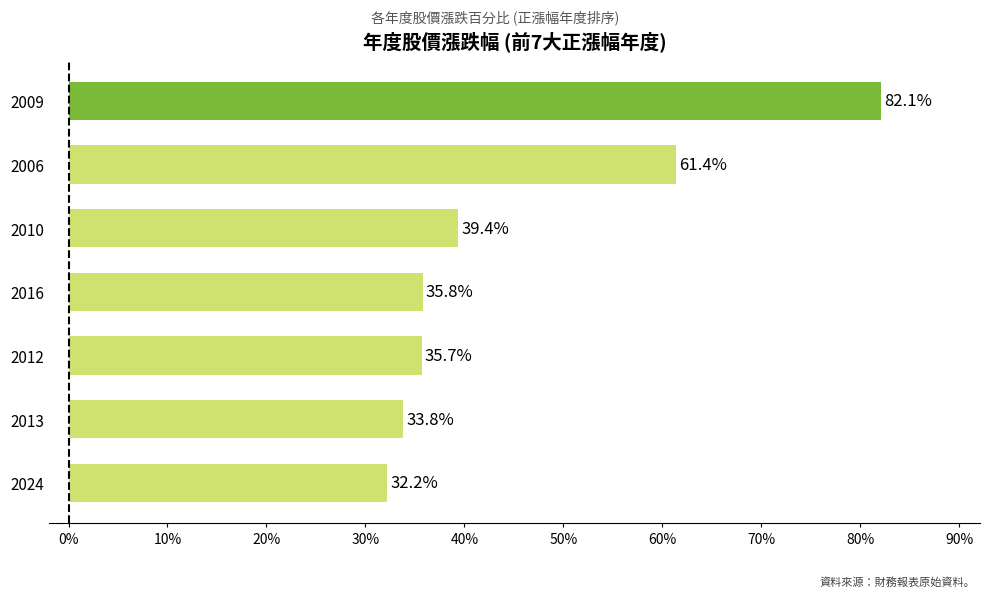

Does the chart contain stacked bars?

No